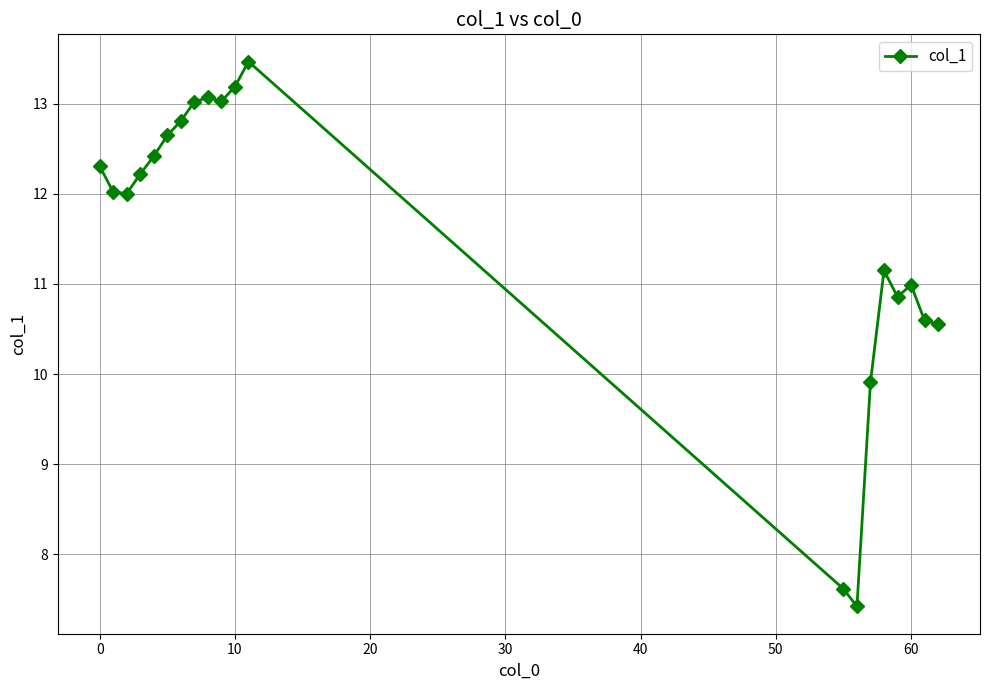

What is the difference between the maximum and minimum values?

6.0